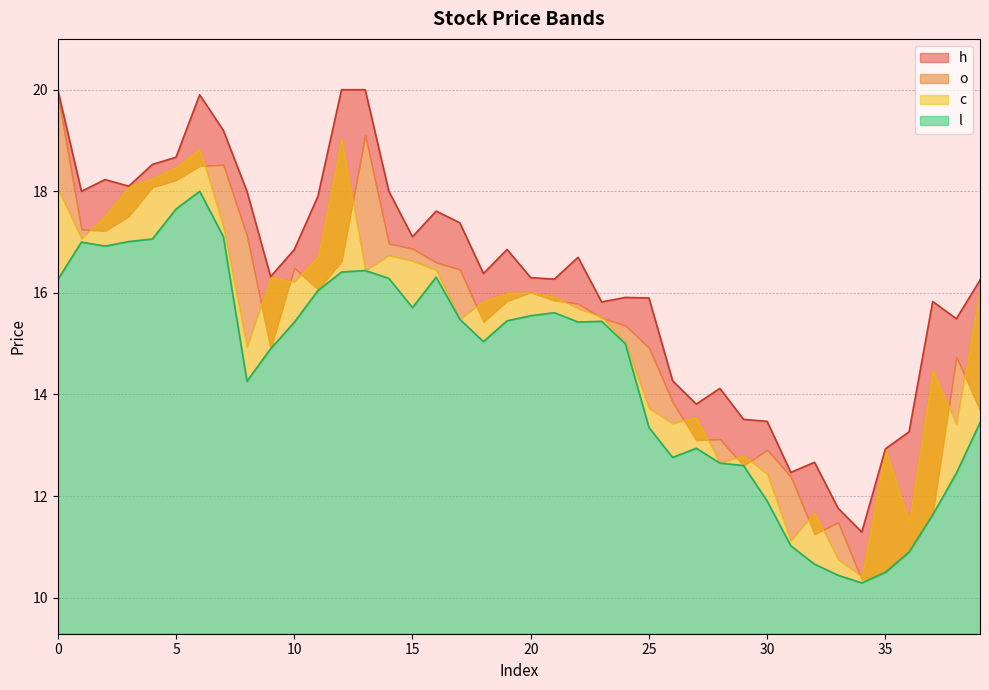

Which series has the widest spread of values?

h